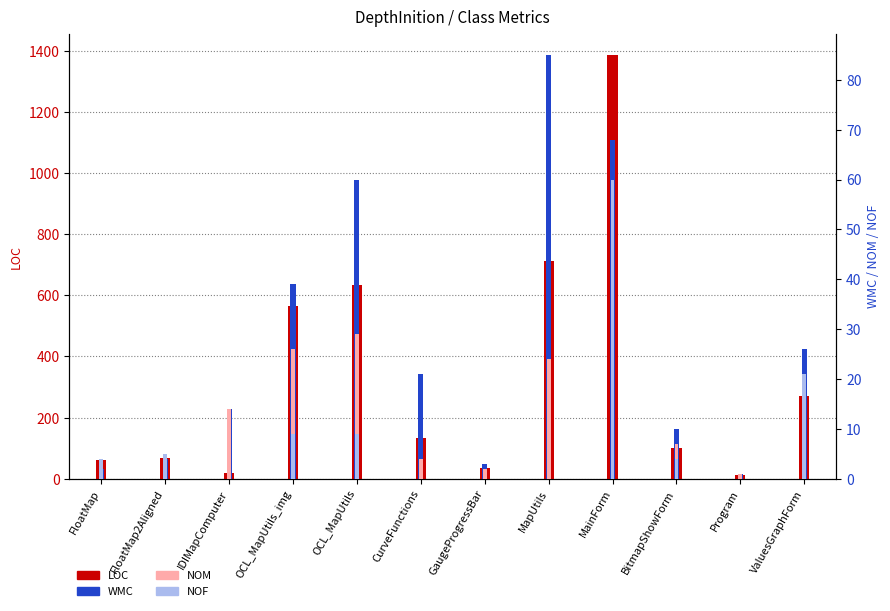

Which category has the highest value in the LOC series?

MainForm